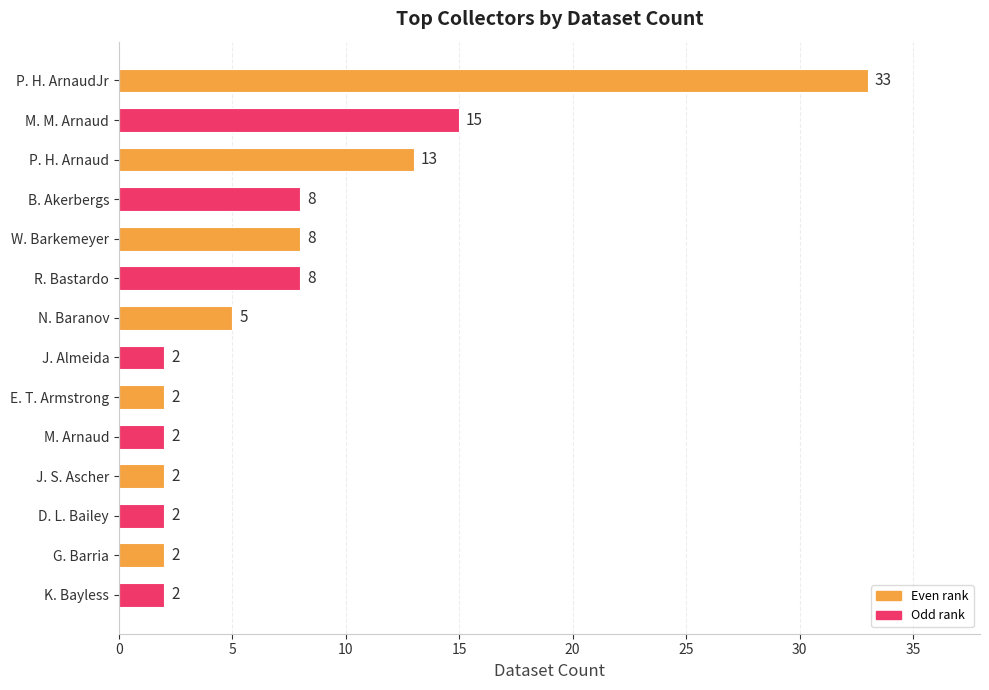

How many data points are less than 5?

7